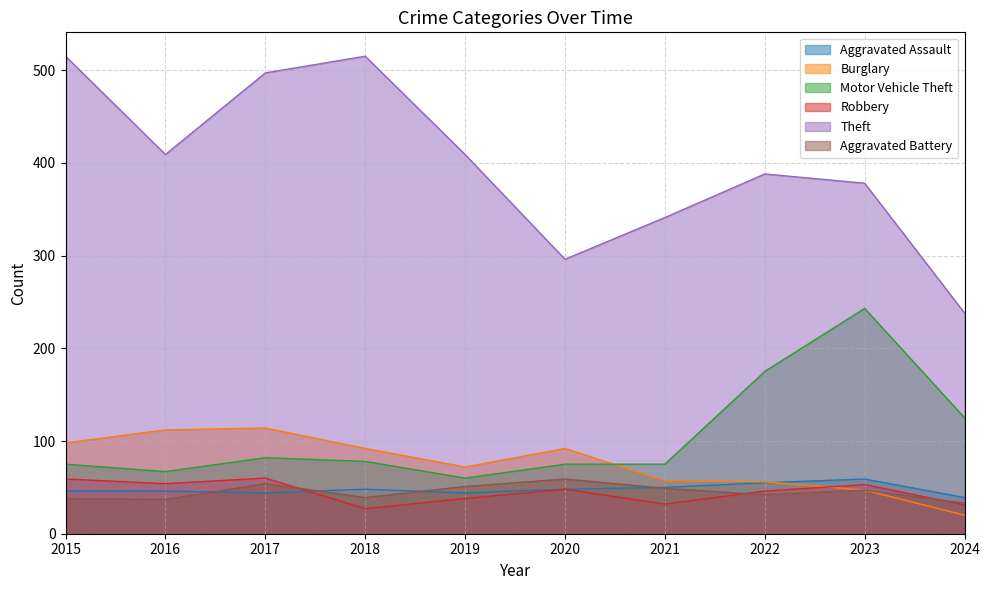

Reading left to right, extract all data points from this chart.

Aggravated Assault: 46	46	44	48	44	48	50	55	59	39
Burglary: 98	112	114	92	72	92	57	56	47	20
Motor Vehicle Theft: 75	67	82	78	60	75	75	175	243	125
Robbery: 59	54	60	27	38	48	32	46	53	31
Theft: 515	409	497	515	409	296	341	388	378	238
Aggravated Battery: 38	37	54	39	51	59	49	42	47	33